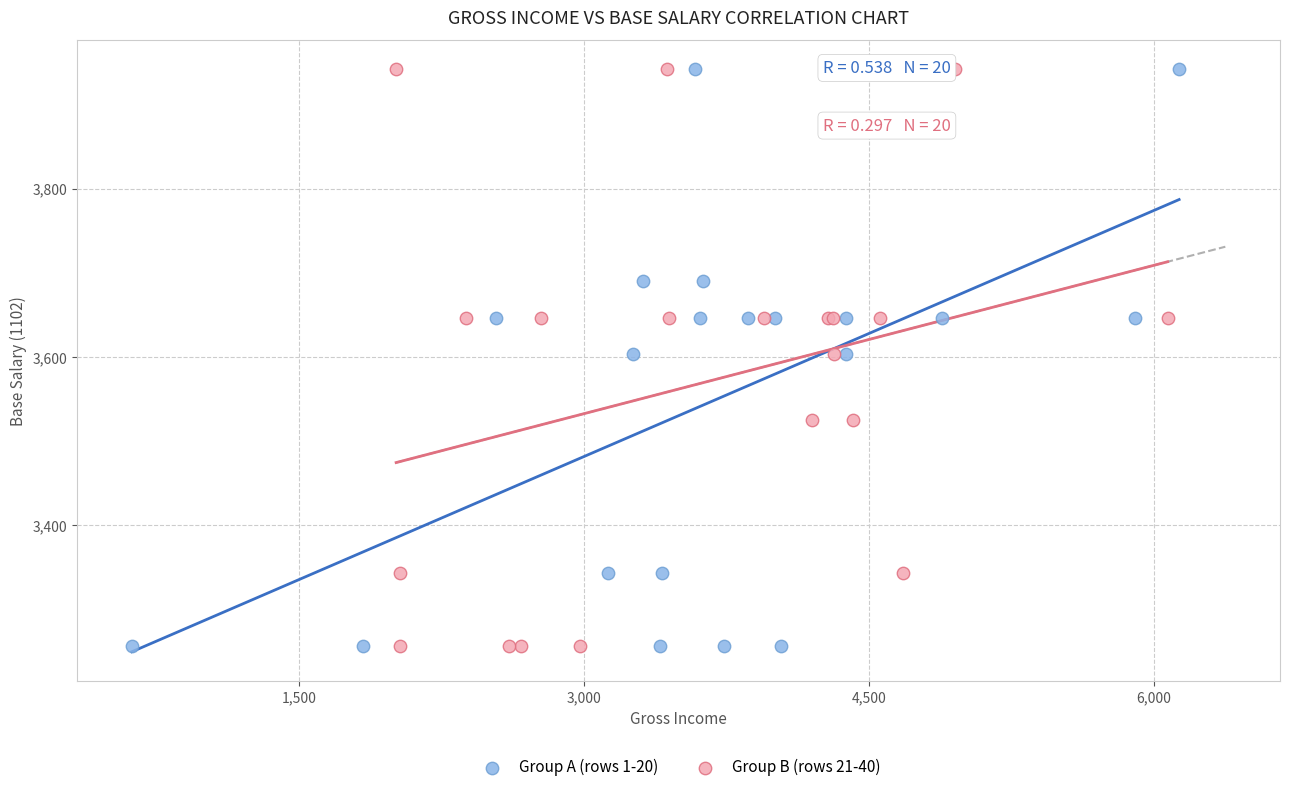

What are all the series names shown in the legend?

Group A (rows 1-20), Group B (rows 21-40)